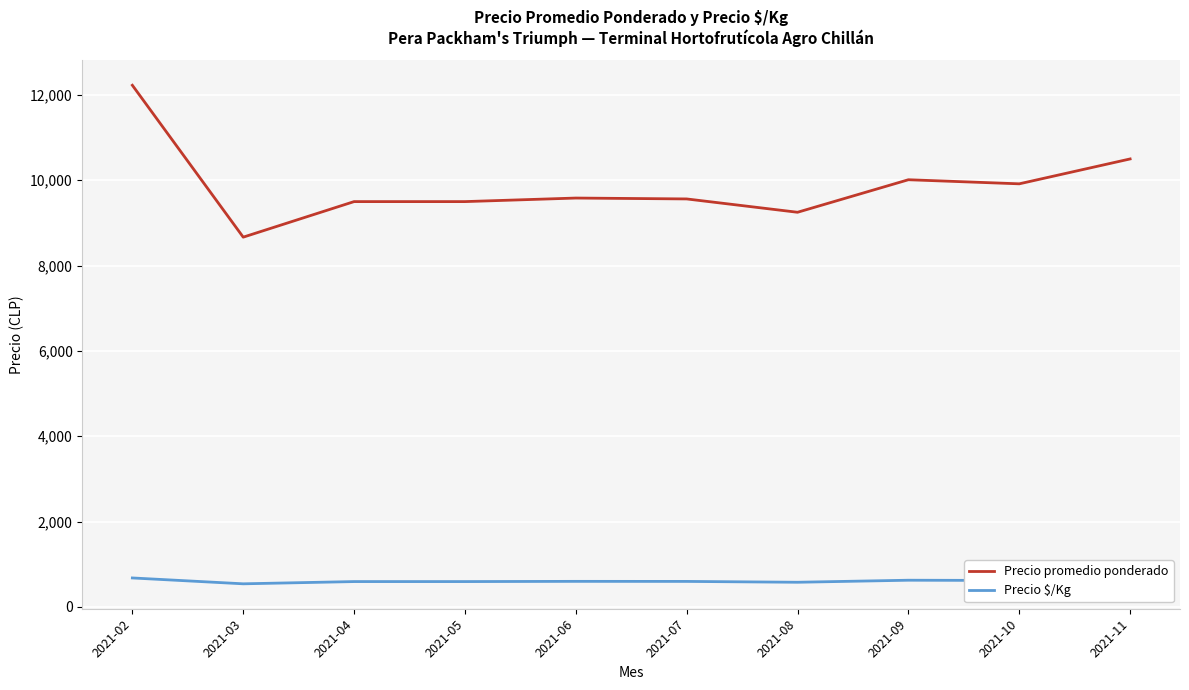

What are all the series names shown in the legend?

Precio promedio ponderado, Precio $/Kg